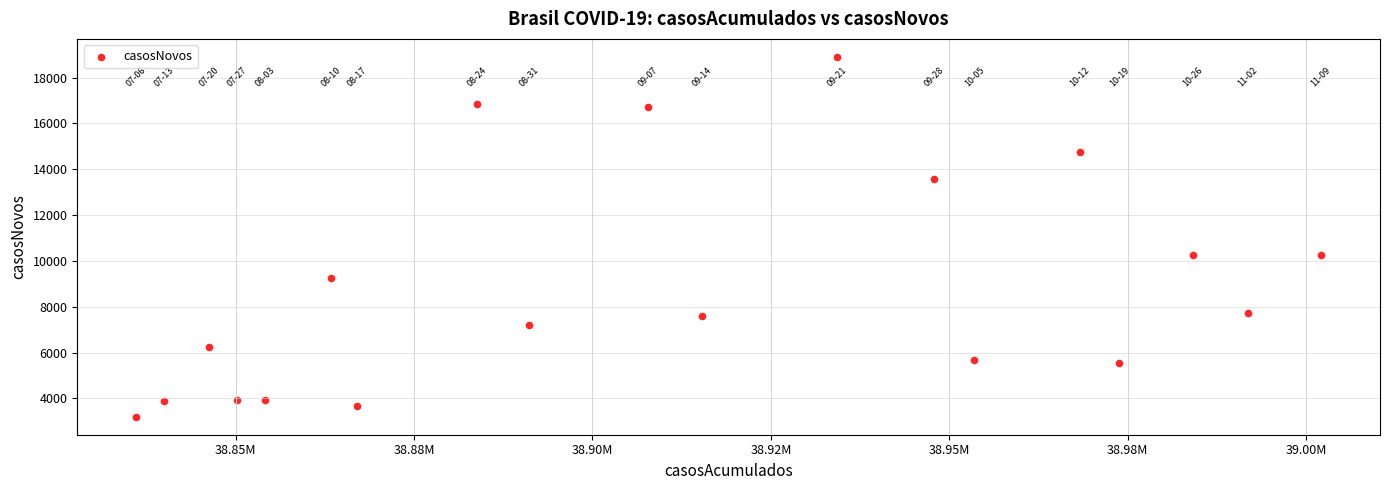

What is the range of X values (max minus min)?

165954